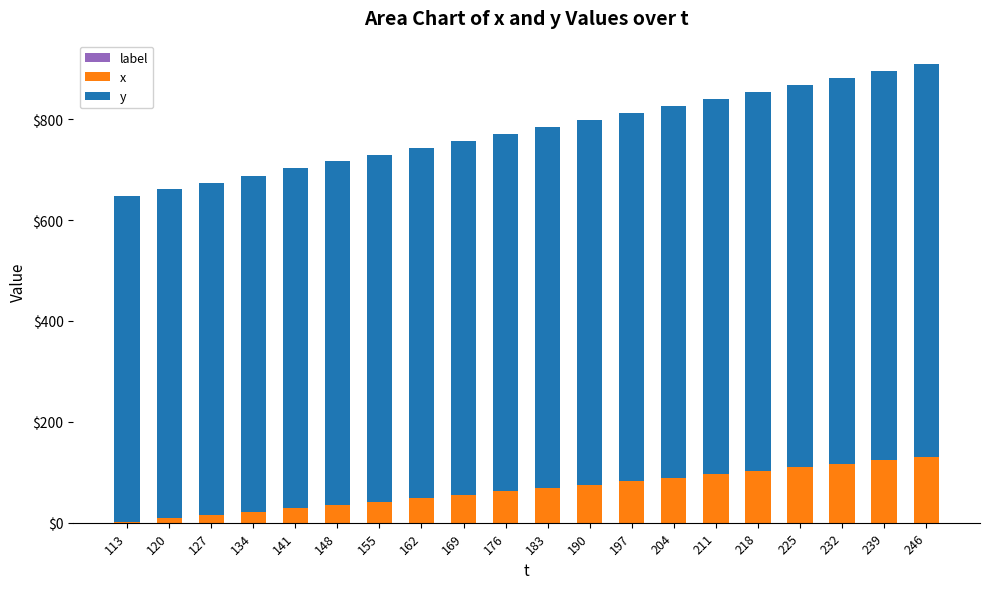

What is the sum of the x values at 169 and 176?

117